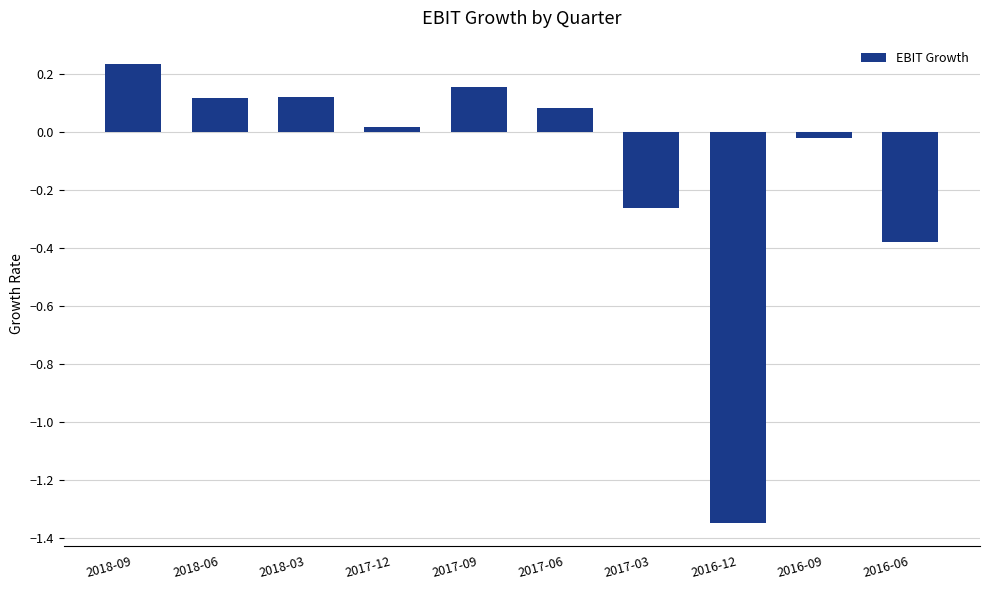

At which category does the chart reach its peak across all series?

2018-09